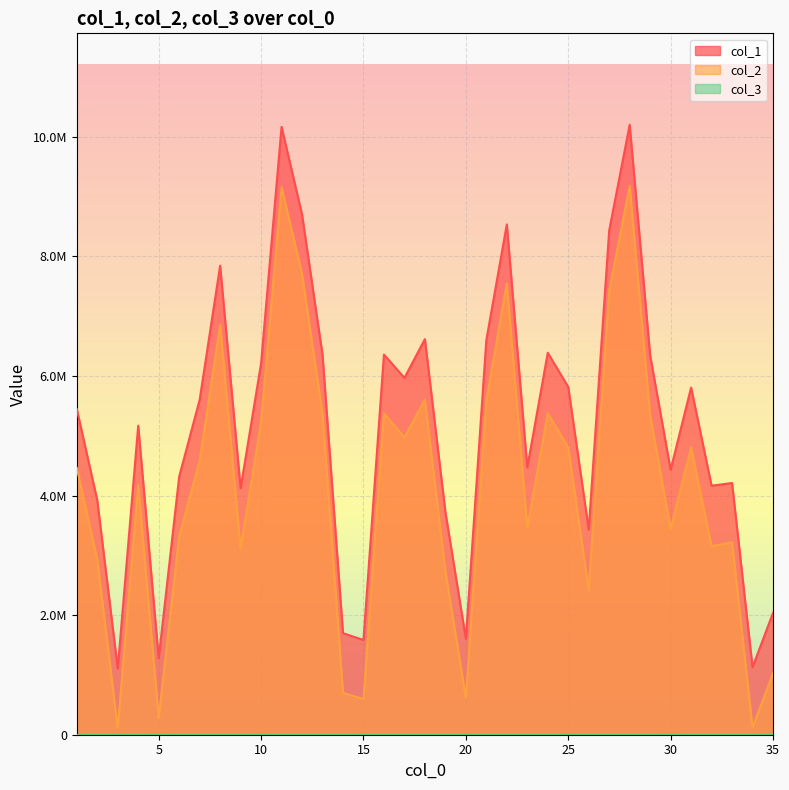

Is it true that col_2 equals 595084 at 15?

True